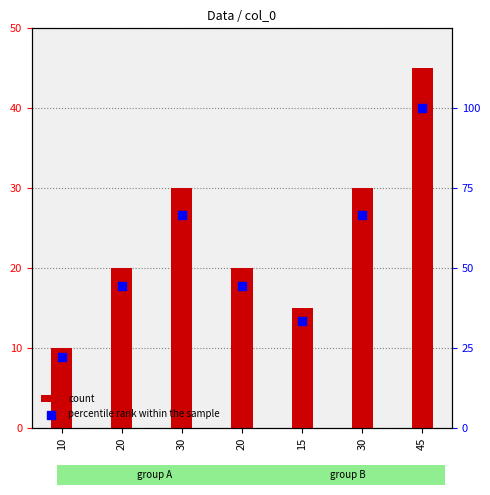

What is the total value across all series at 30?

96.7